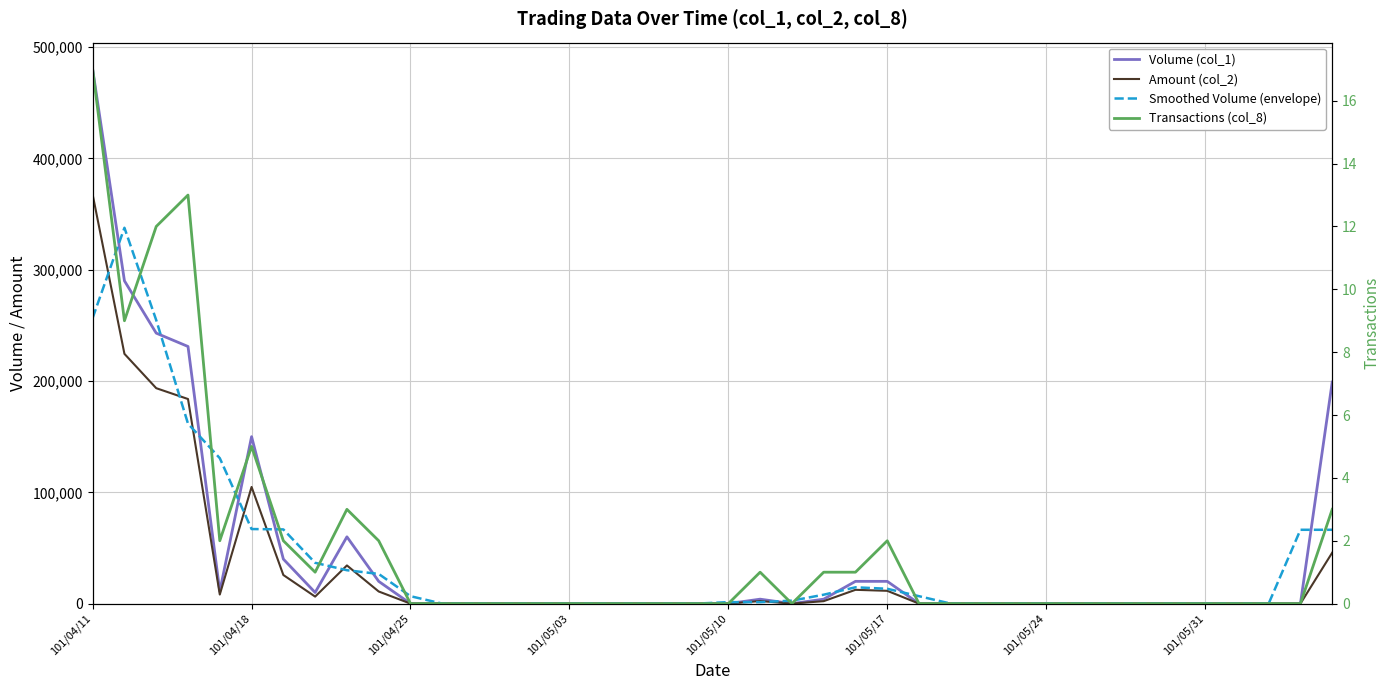

At which category does the chart reach its peak across all series?

101/04/11